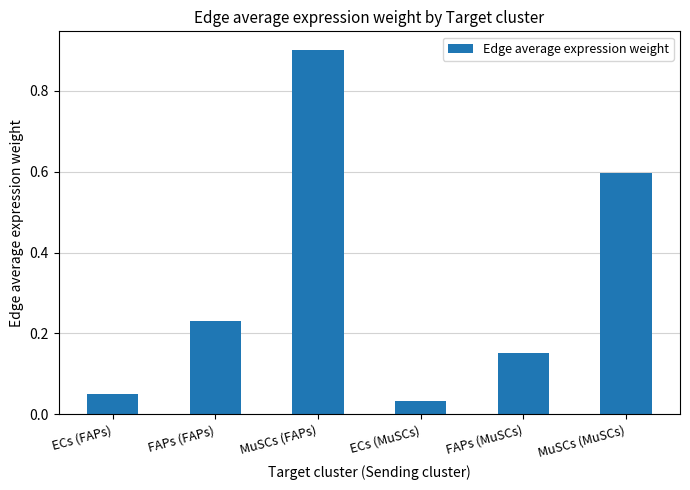

Rank the categories by value from highest to lowest.

MuSCs (FAPs), MuSCs (MuSCs), FAPs (FAPs), FAPs (MuSCs), ECs (FAPs), ECs (MuSCs)